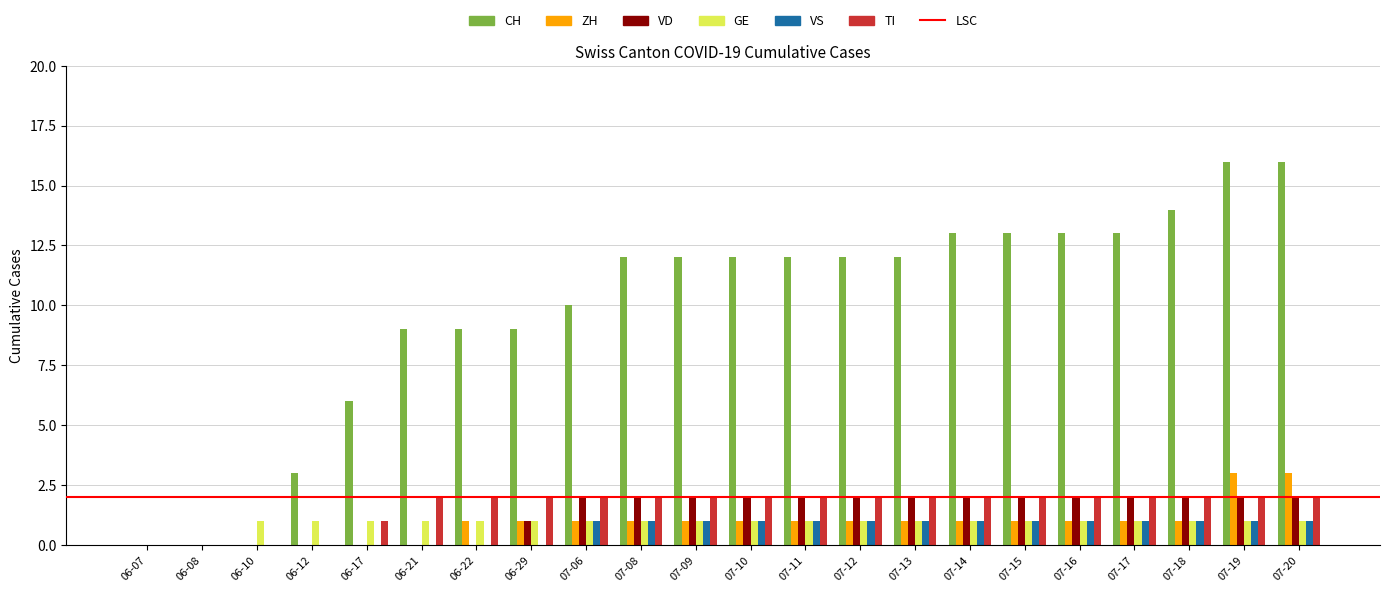

What is the total value across all series at 07-14?

20